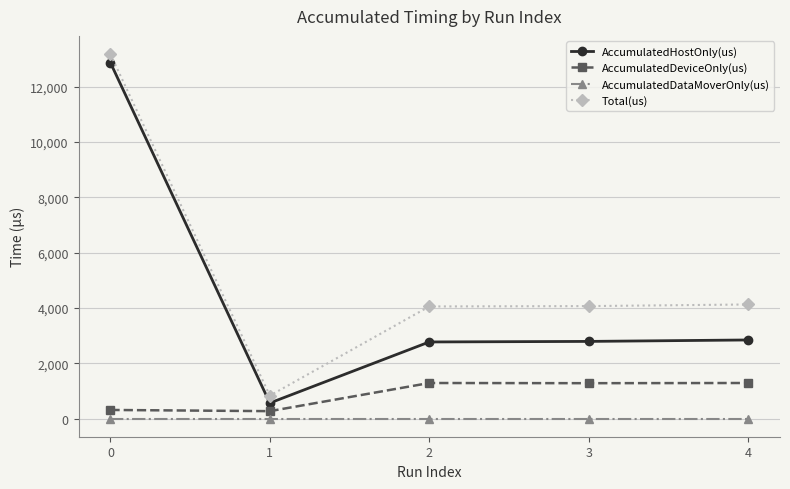

True or false: AccumulatedDeviceOnly(us) and AccumulatedHostOnly(us) cross at least once.

False